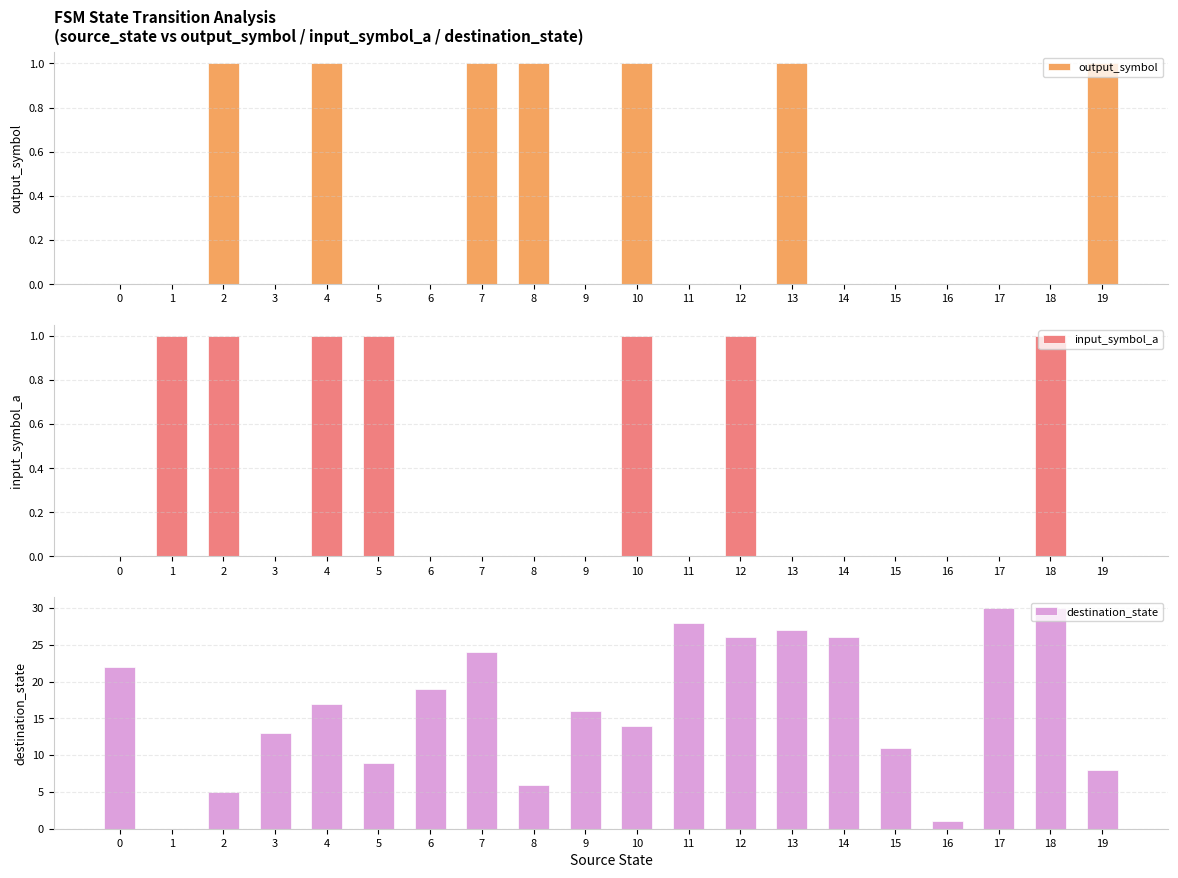

What is the difference between the input_symbol_a values at 5 and 13?

1